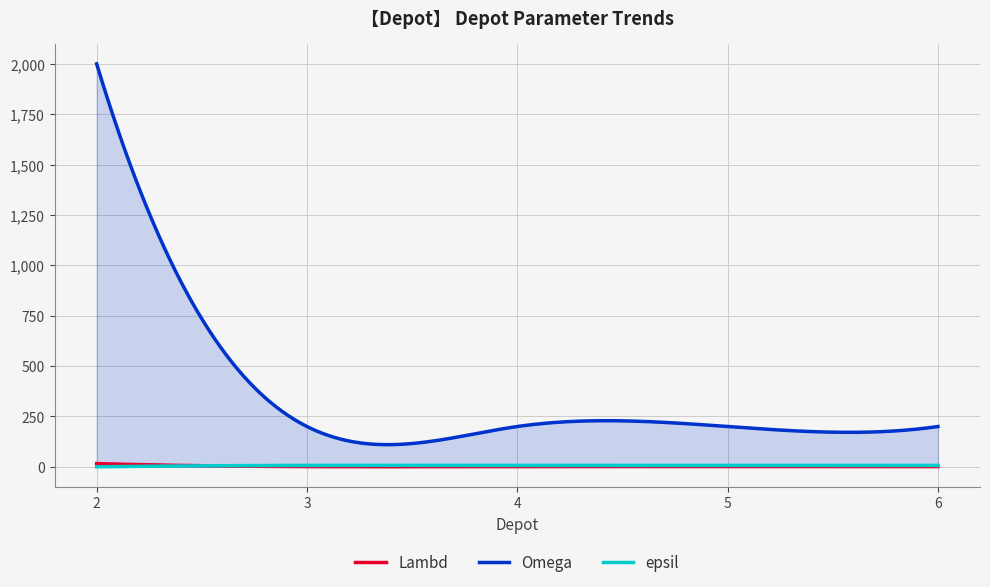

What is the sum of all Omega values?

105754.0